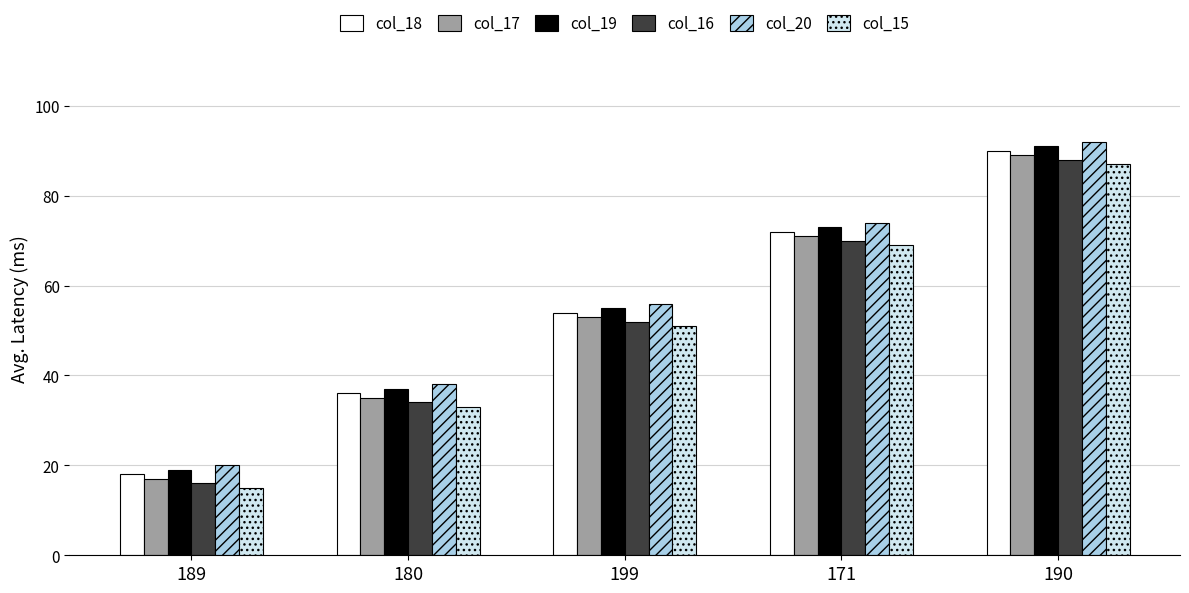

What is the sum of the col_19 values at 199 and 190?

146